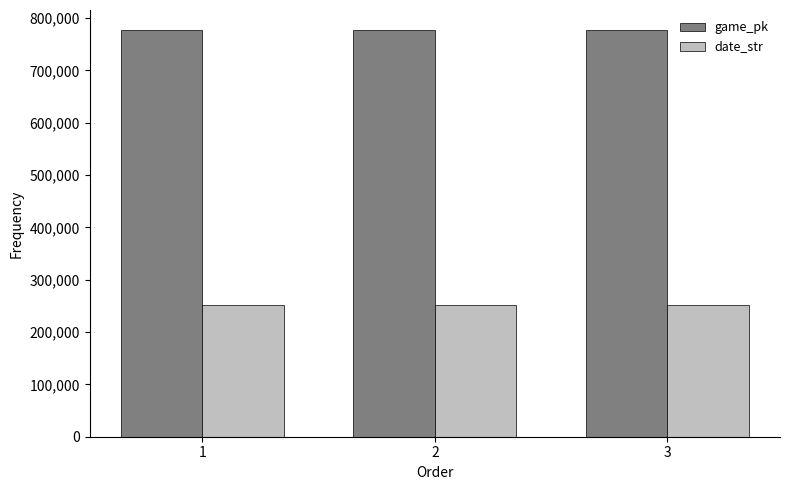

What is the difference between the highest and lowest values at 1?

525896